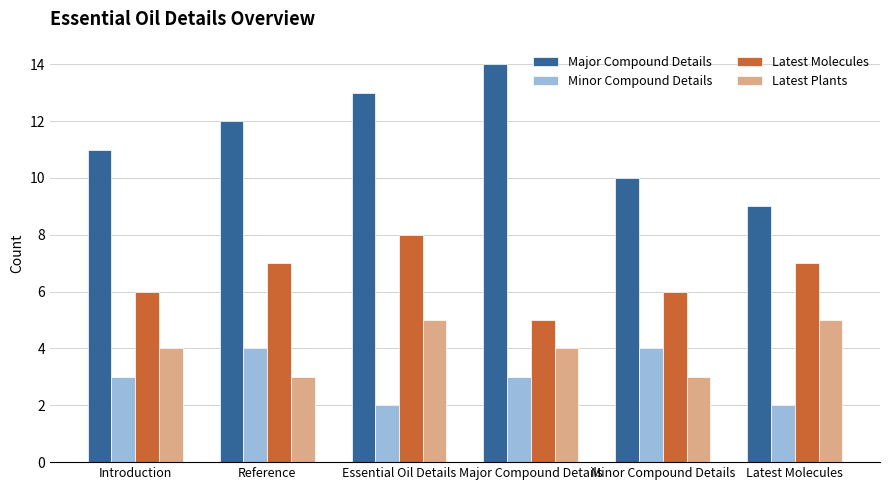

What is the spread (max minus min) of values at Introduction?

8